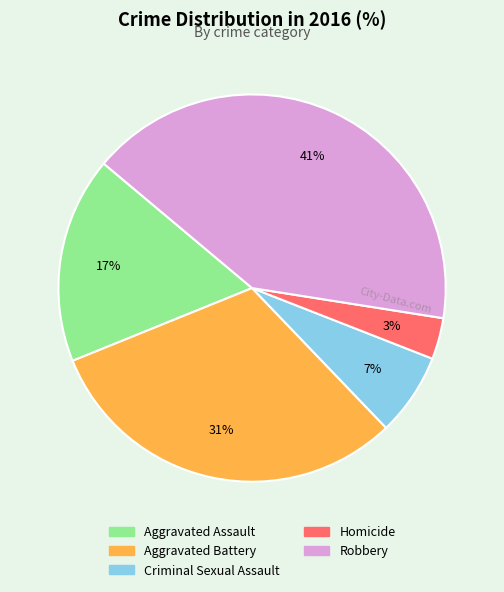

Rank the categories by value from lowest to highest.

Homicide, Criminal Sexual Assault, Aggravated Assault, Aggravated Battery, Robbery